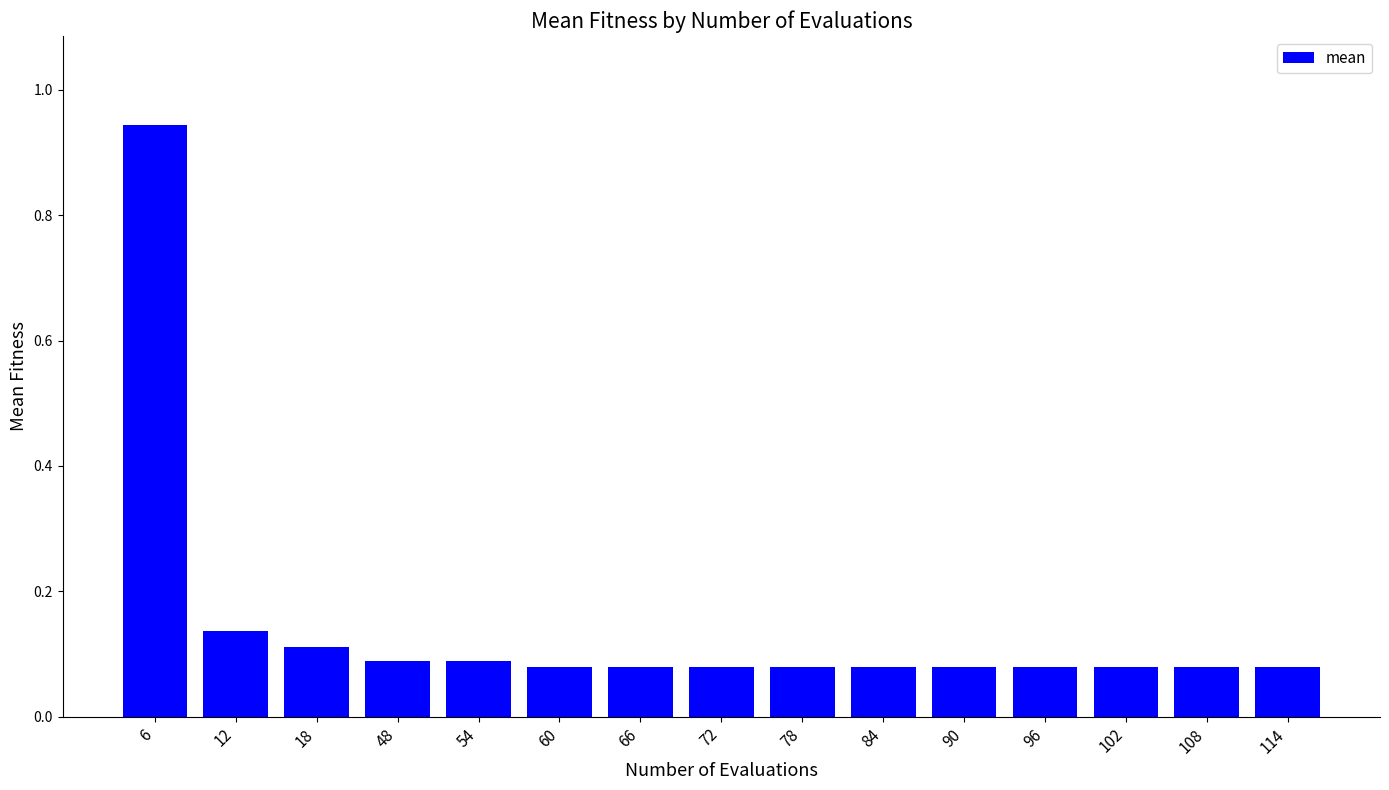

Which label corresponds to the largest value in the chart?

6